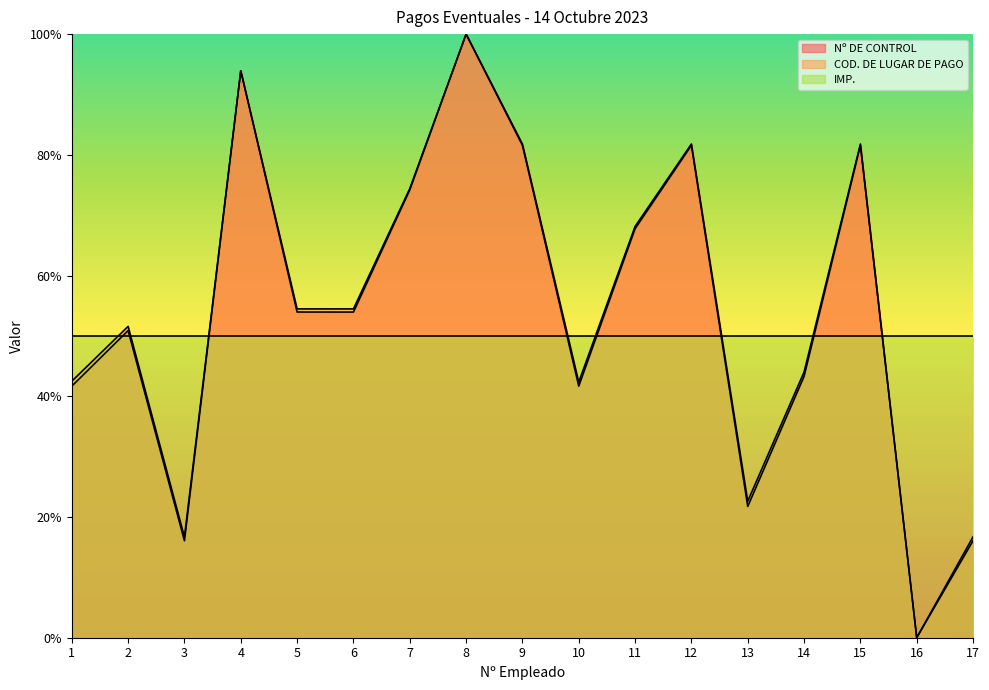

At which category does Nº DE CONTROL reach its first local peak?

2